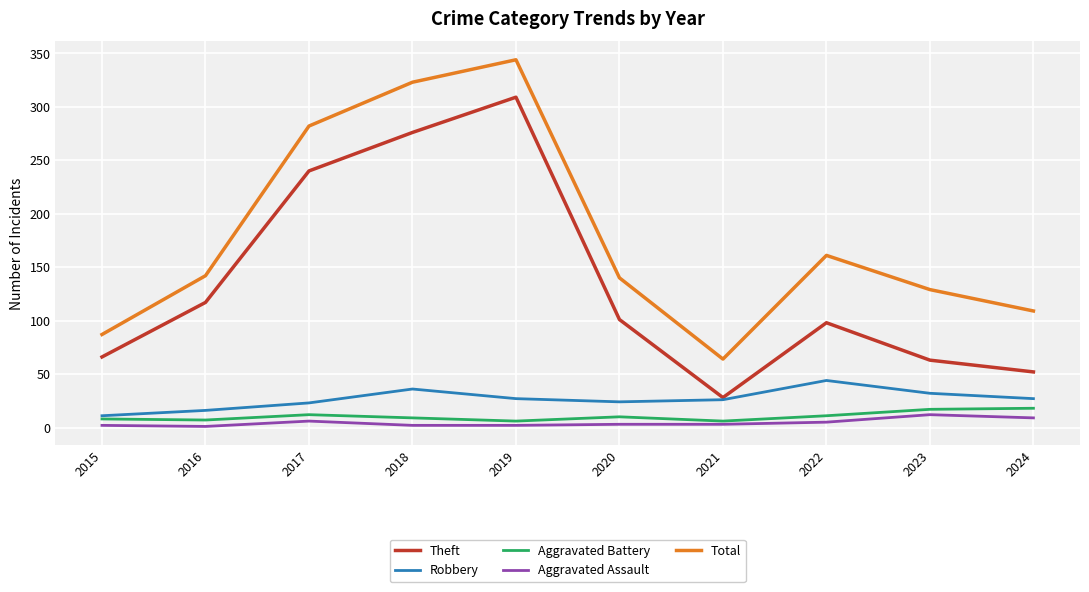

What is the difference between the second highest and minimum values in the Robbery series?

25